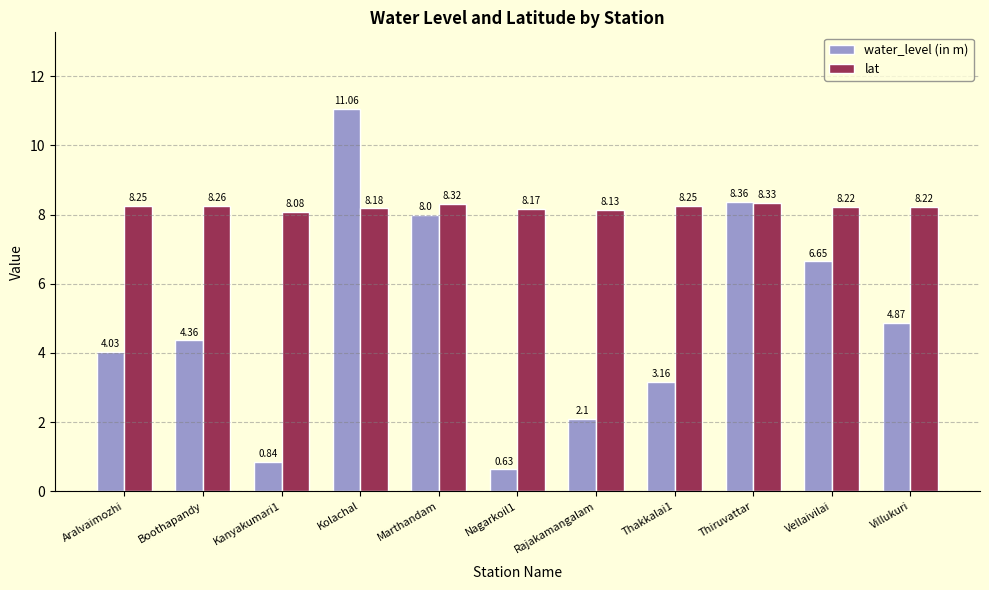

What are all the series names shown in the legend?

water_level (in m), lat